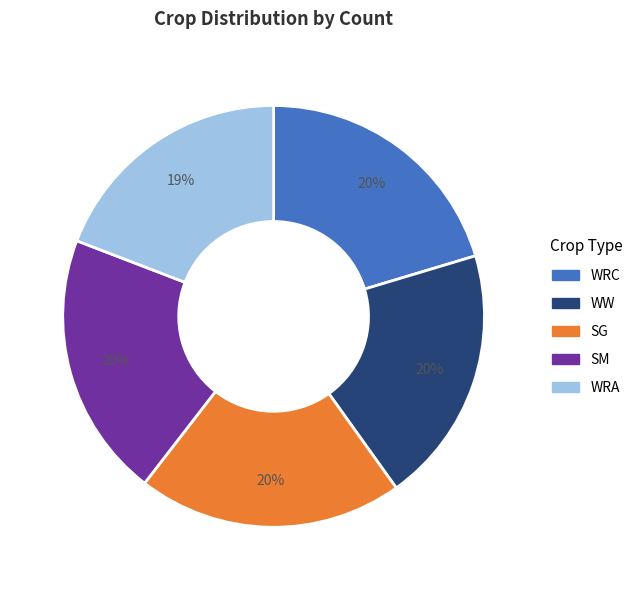

To the nearest percent, what is the difference between the largest and smallest slice percentages?

1%